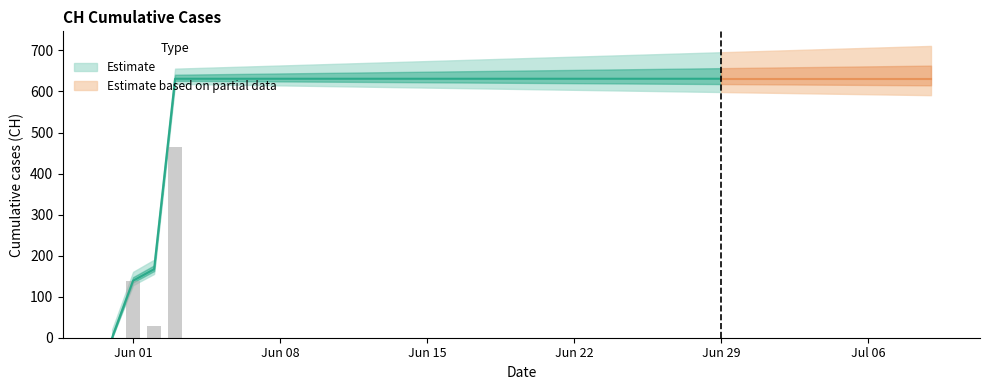

What is the sum of all values?

23653